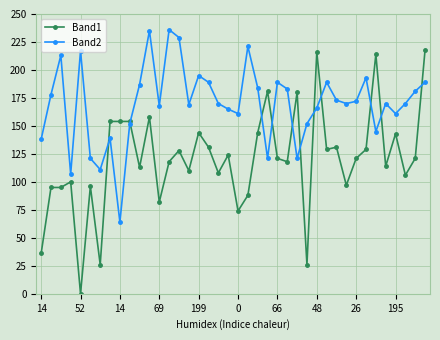

Which series has the widest spread of values?

Band1